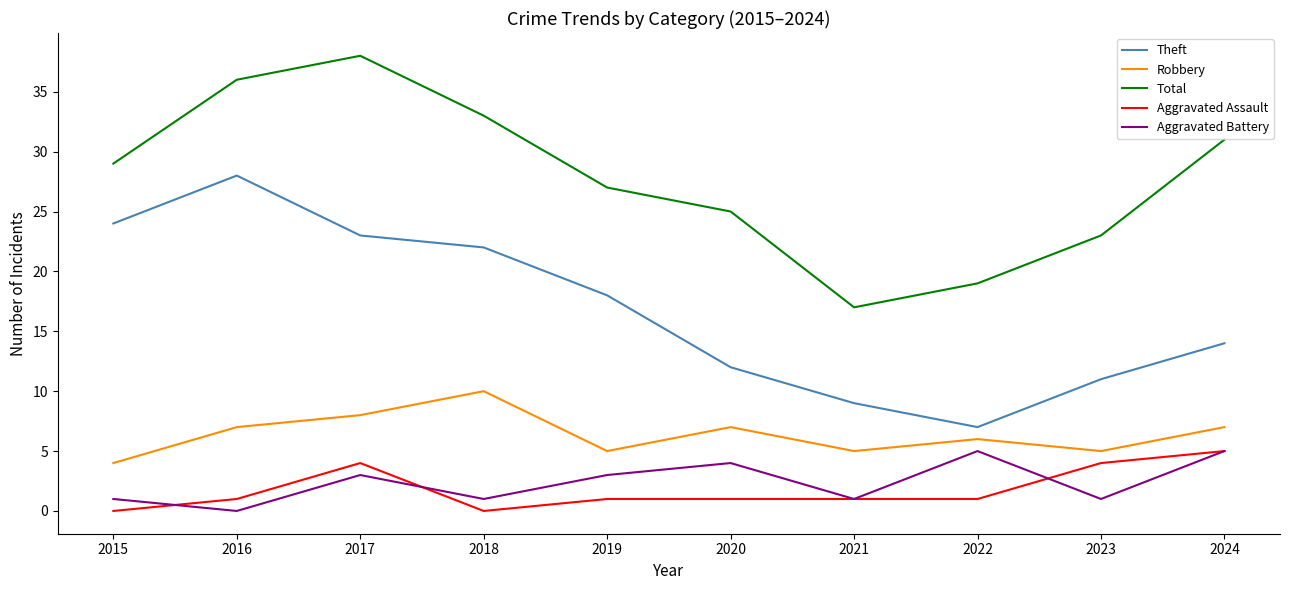

Is it true that Aggravated Battery equals 1 at 2015?

True